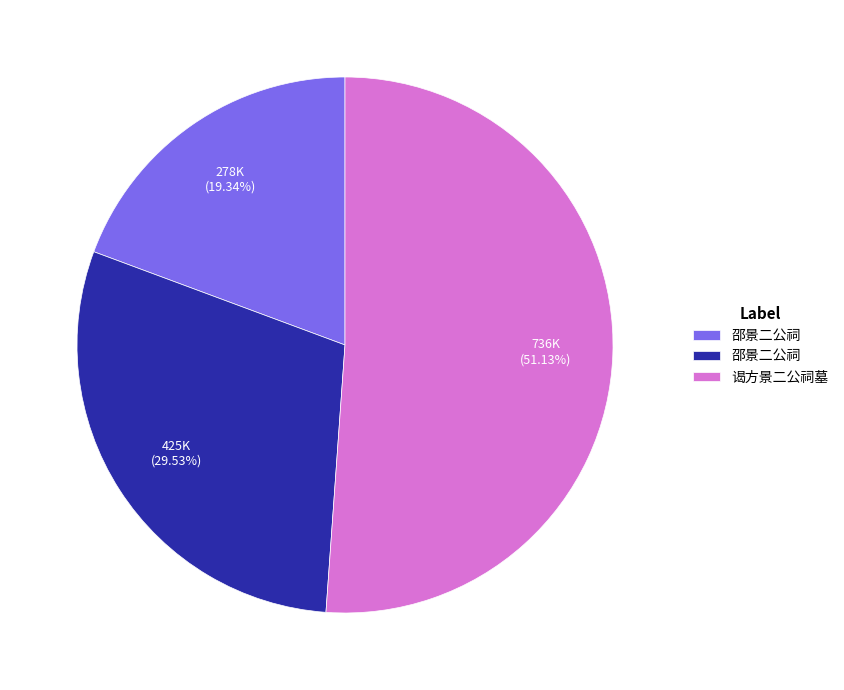

To the nearest percent, what is the difference between the largest and smallest slice percentages?

32%